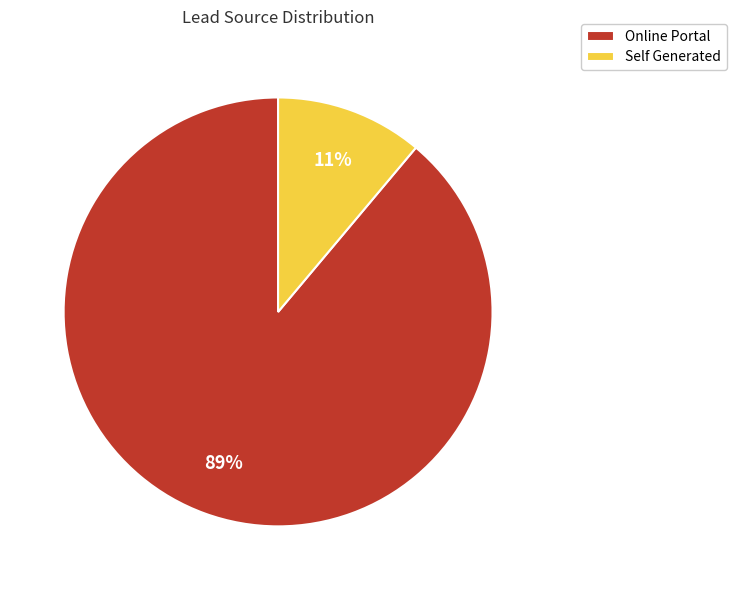

How many segments does this pie chart have?

2